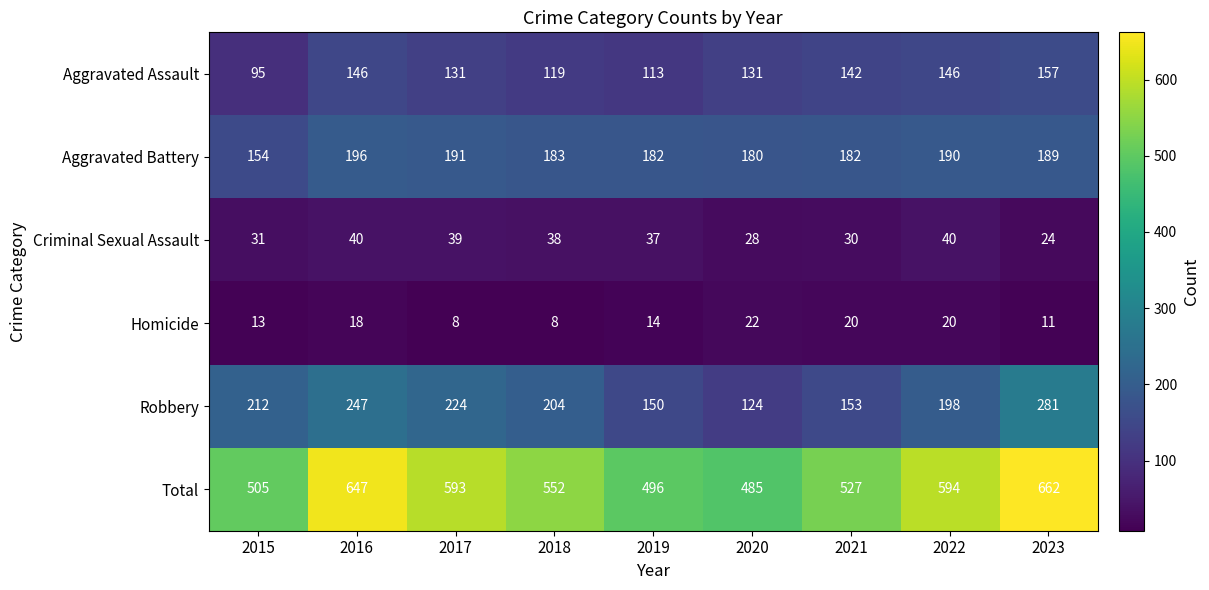

At which label does Aggravated Battery reach its peak?

2016